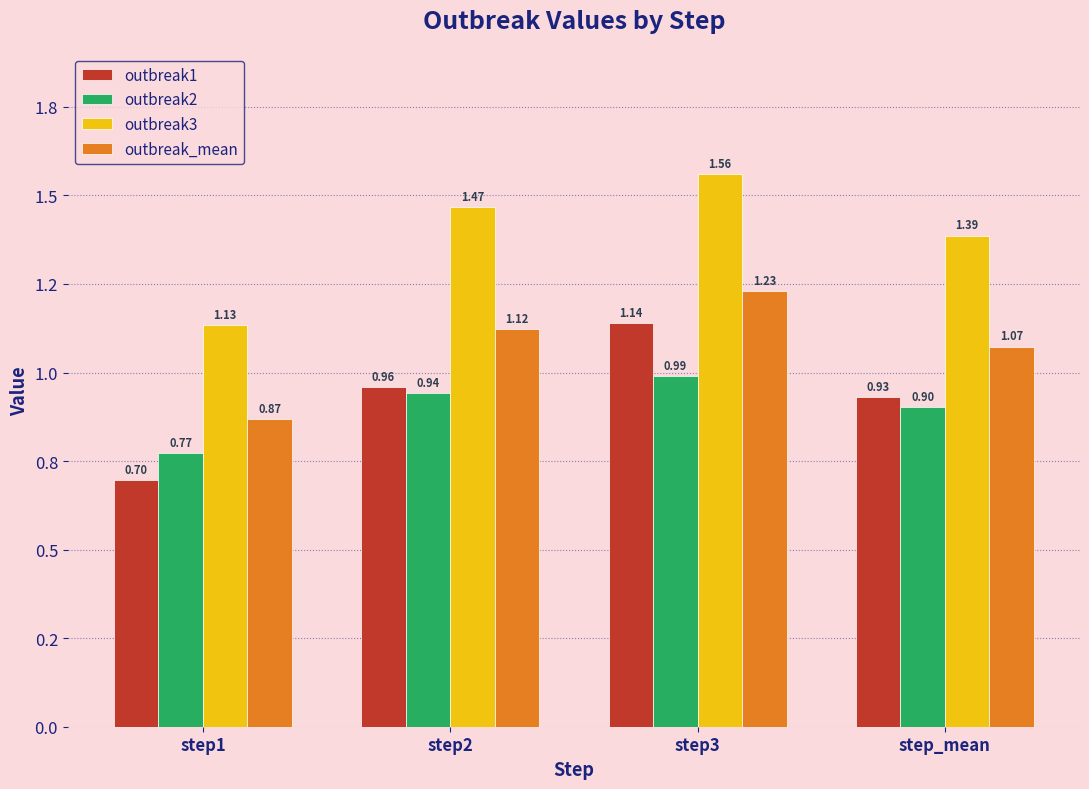

What is the difference between the maximum and minimum values in the outbreak3 series?

0.4